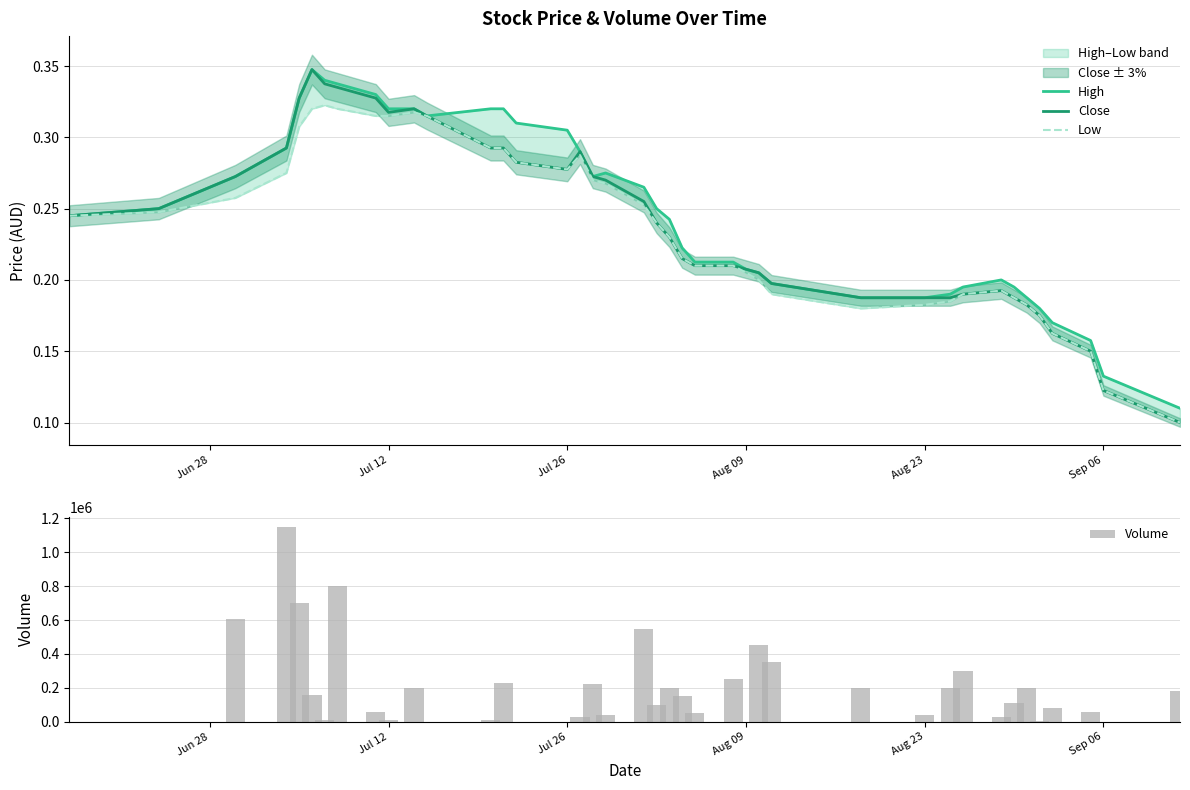

What is the sum of all Volume values?

7733100